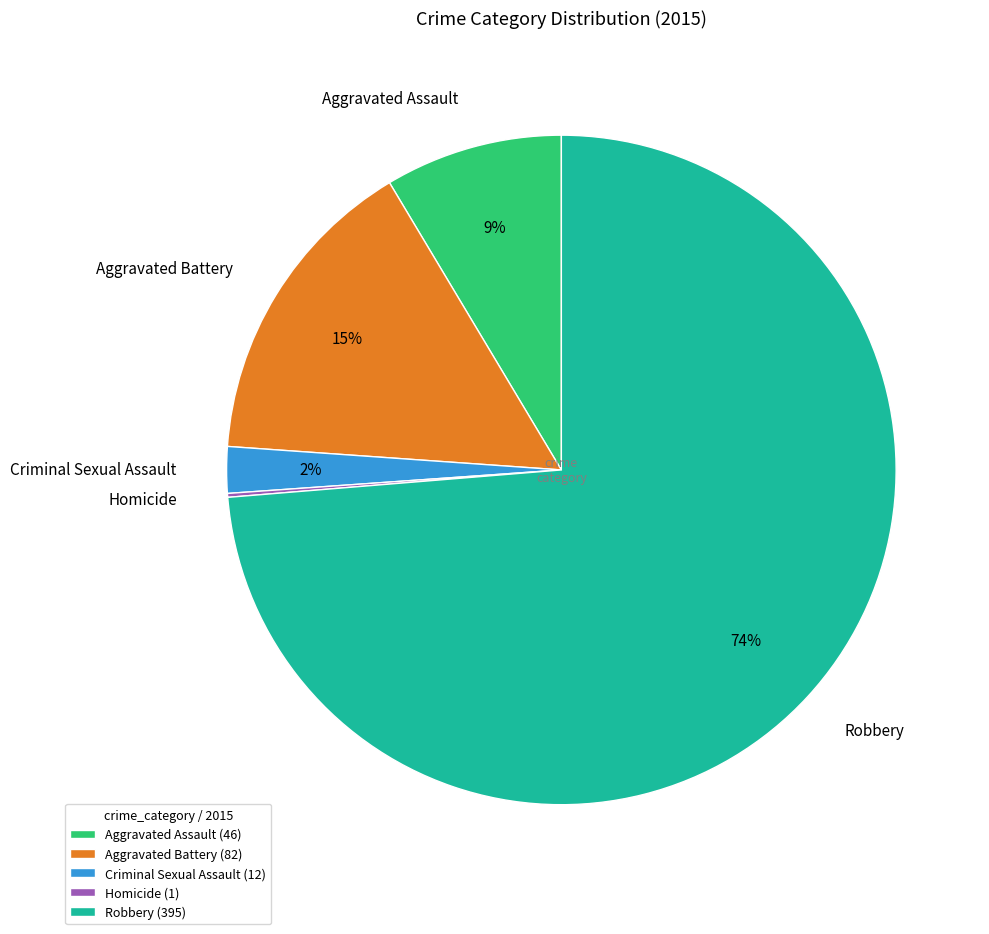

To the nearest percent, what portion does Aggravated Battery represent?

15%